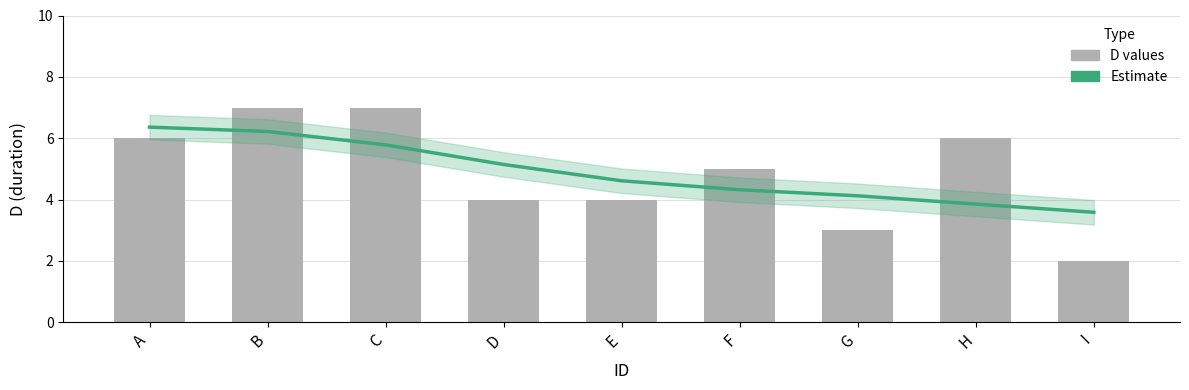

How many groups of bars are there?

9